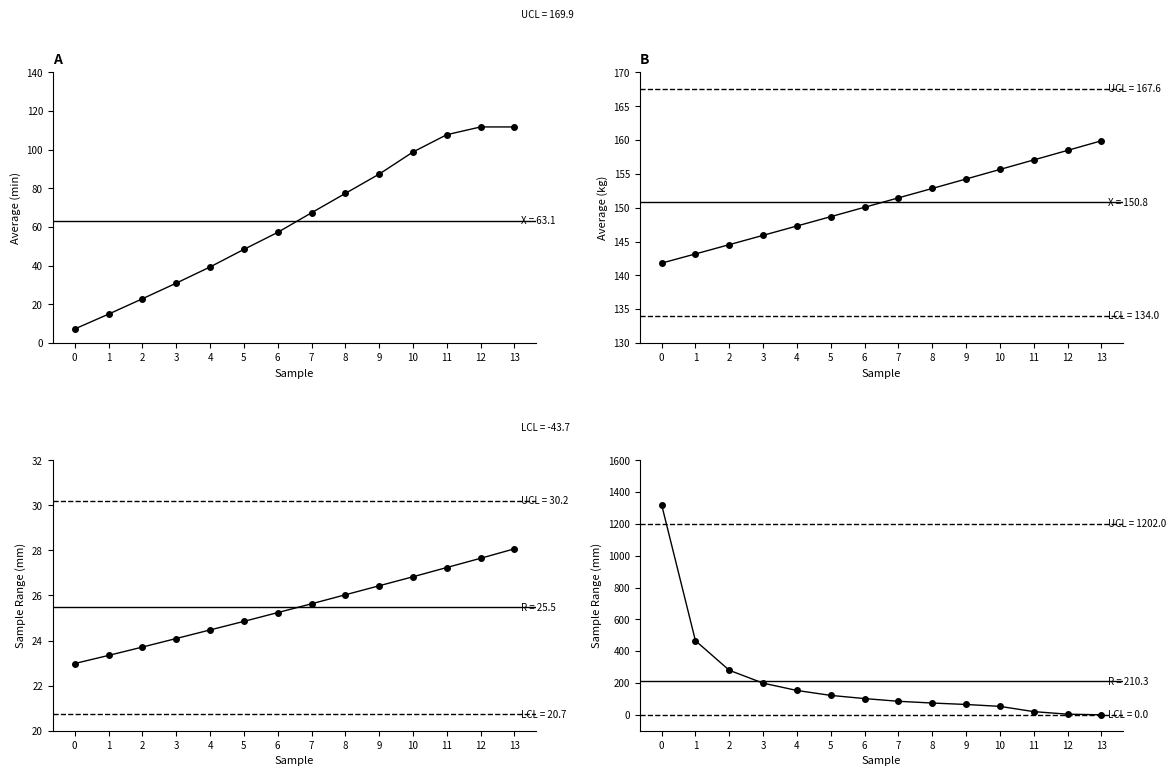

True or false: MTOW [kg] and Massa gerador cross at least once.

False